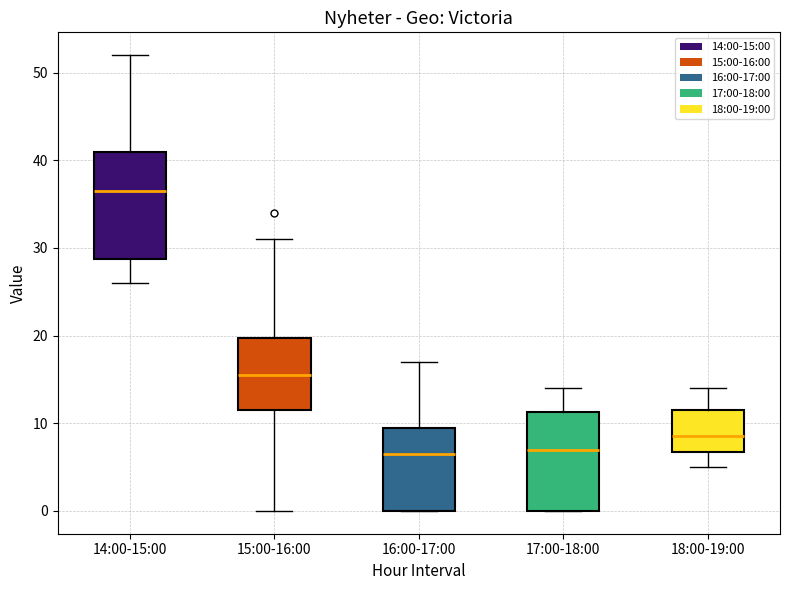

Reading left to right, read every box against the y-axis: the position of its median line, the range the box covers, and the ends of its whiskers. The values are not printed on the chart, so give them approximately, as read against the axis.

14:00-15:00: median 37, box 29 to 41, whiskers 26 to 52
15:00-16:00: median 16, box 12 to 20, whiskers 0 to 31
16:00-17:00: median 7, box 0 to 10, whiskers 0 to 17
17:00-18:00: median 7, box 0 to 11, whiskers 0 to 14
18:00-19:00: median 9, box 7 to 12, whiskers 5 to 14